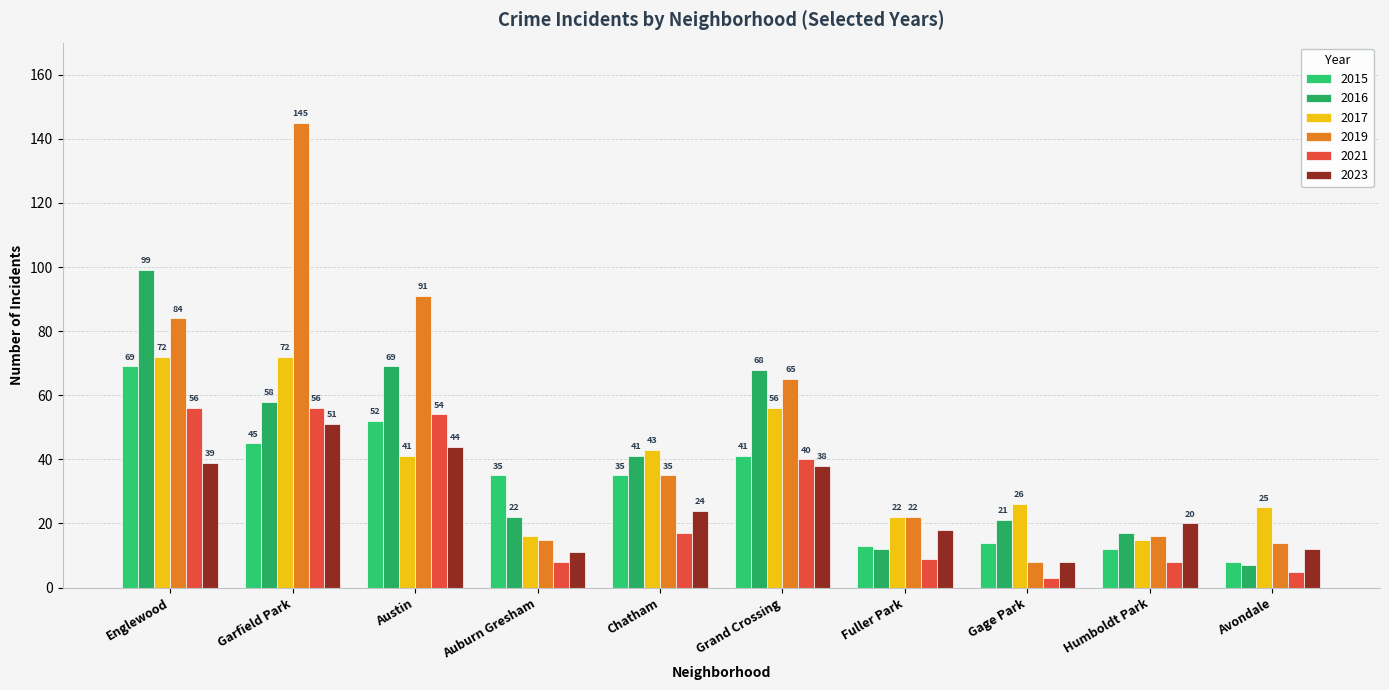

Is it true that 2021 equals 17 at Chatham?

True